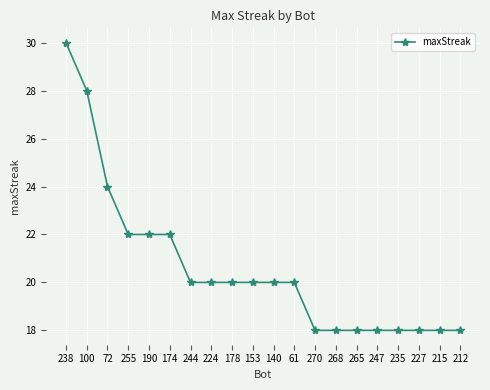

Reading left to right, transcribe all the data shown in this chart.

238=30	100=28	72=24	255=22	190=22	174=22	244=20	224=20	178=20	153=20	140=20	61=20	270=18	268=18	265=18	247=18	235=18	227=18	215=18	212=18